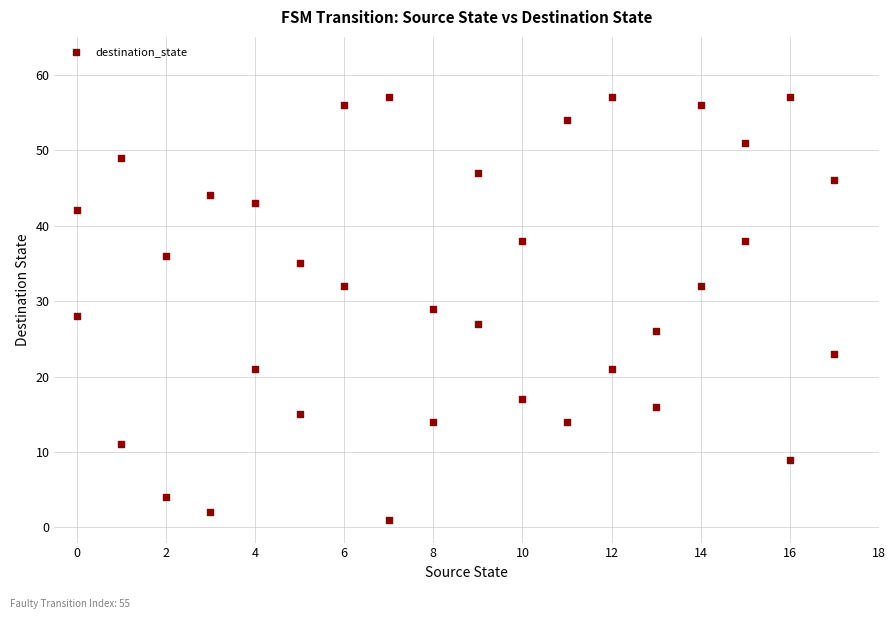

What is the range of X values (max minus min)?

17